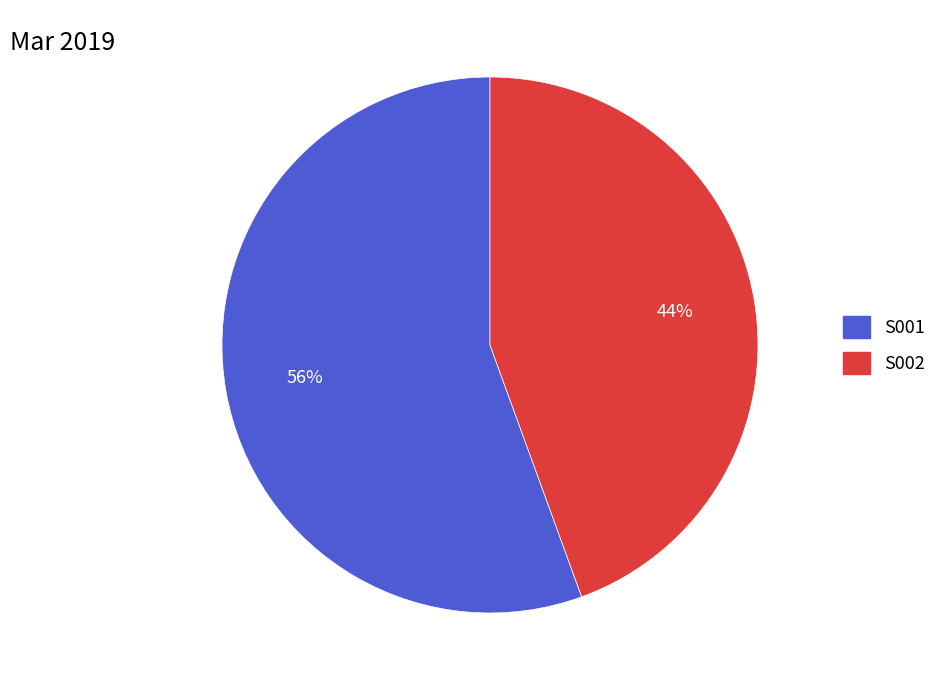

What is the ratio of the value at S002 to the value at S001?

0.8